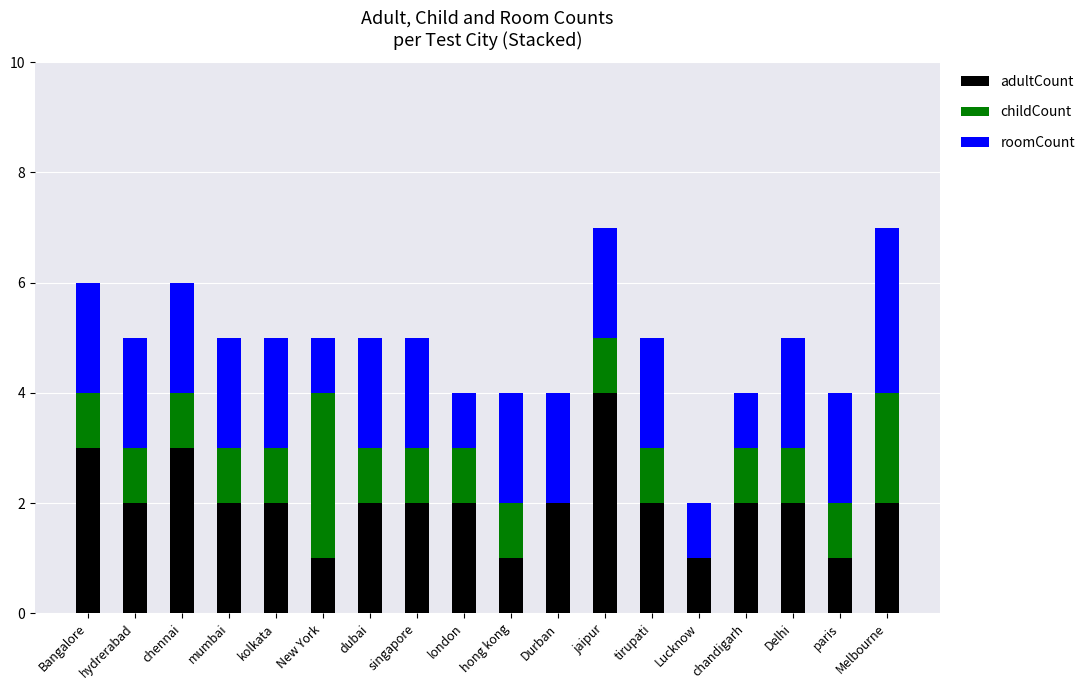

What is the total value across all series at Delhi?

5